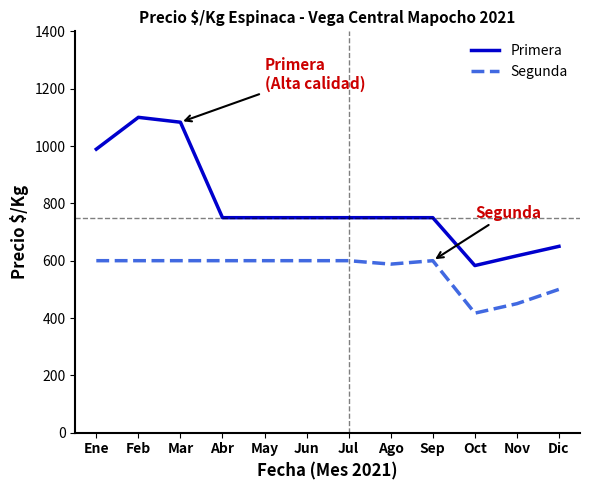

Rank the series at Mar from lowest to highest value.

Segunda, Primera